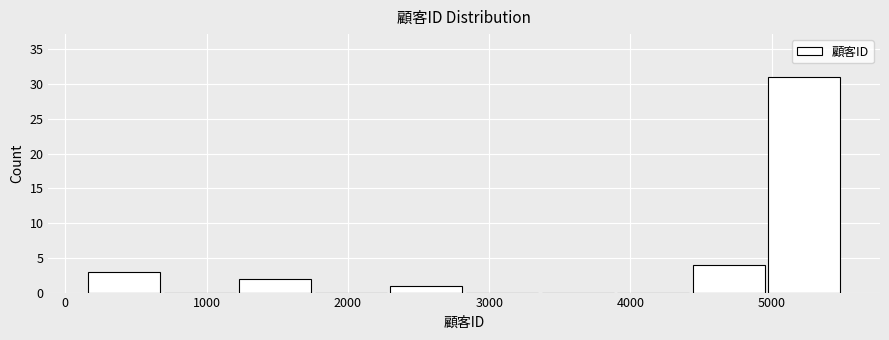

Reading left to right, transcribe this chart: for each bar, give the range it covers on the x-axis and its height. Neither the bar edges nor the heights are printed on the chart, so give them approximately, as read against the axes.

100 to 700: 3
700 to 1200: 0
1200 to 1800: 2
1800 to 2300: 0
2300 to 2800: 1
2800 to 3400: 0
3400 to 3900: 0
3900 to 4400: 0
4400 to 5000: 4
5000 to 5500: 31